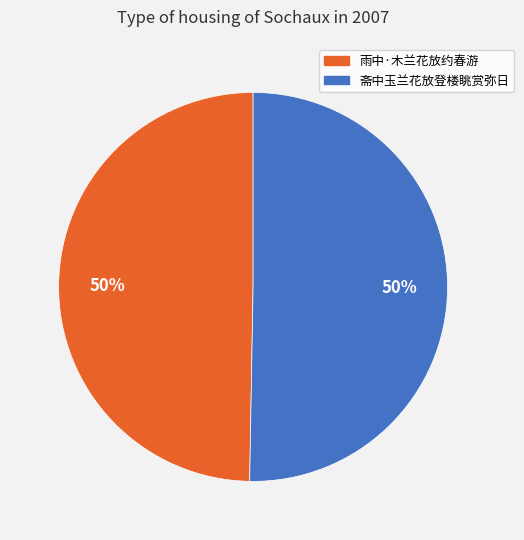

Approximately how many times larger is the value at 斋中玉兰花放登楼眺赏弥日 compared to 雨中·木兰花放约春游?

1.0